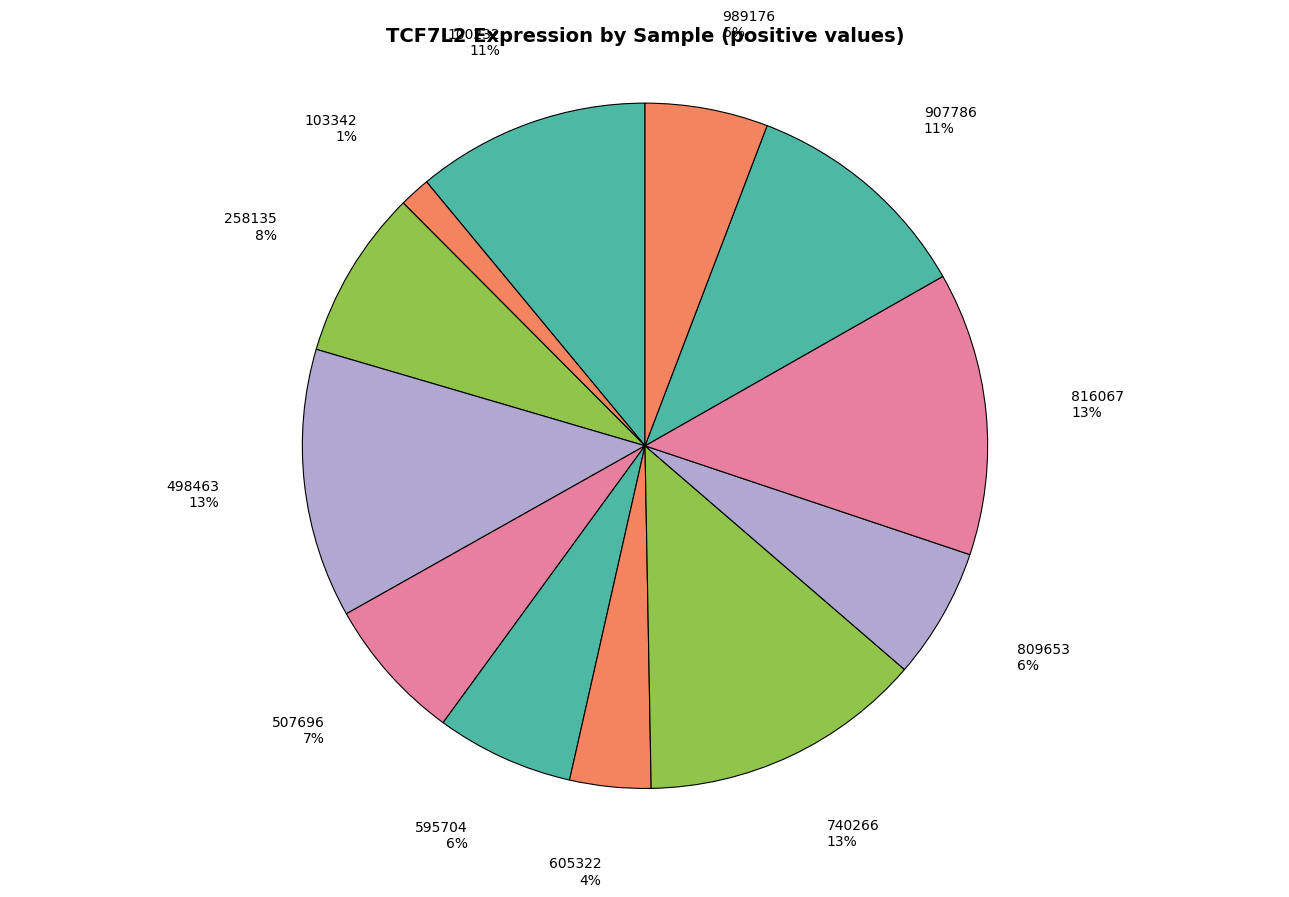

Do 740266 and 816067 together represent more than half of the pie?

No